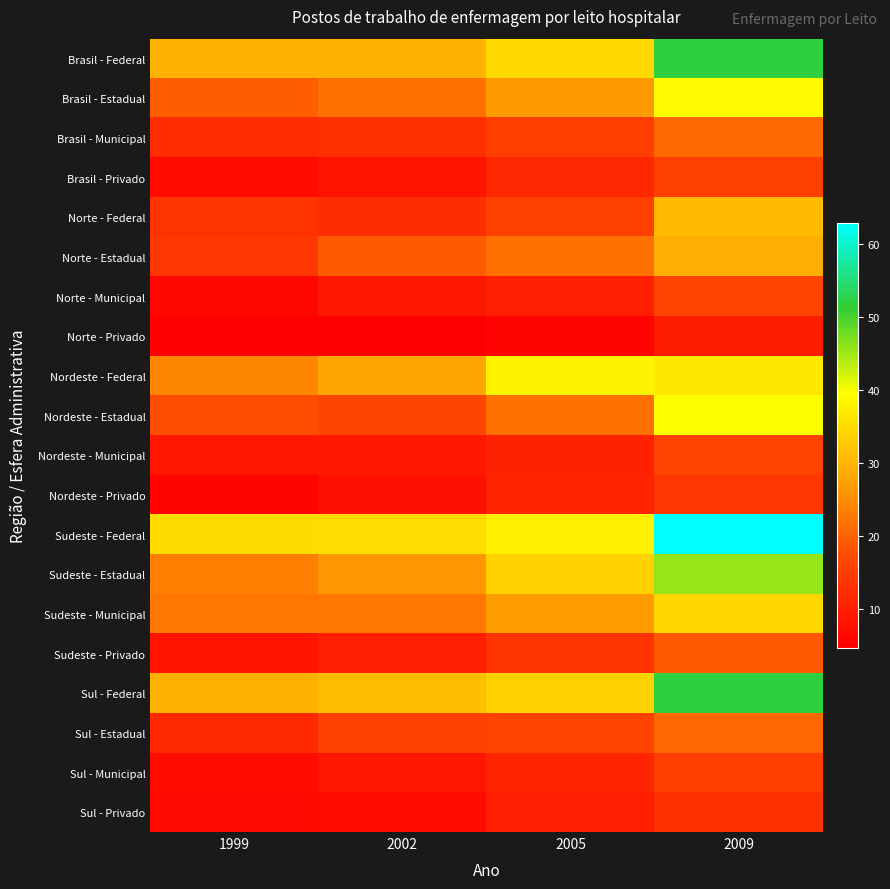

At which category is the sum across all series the highest?

2009